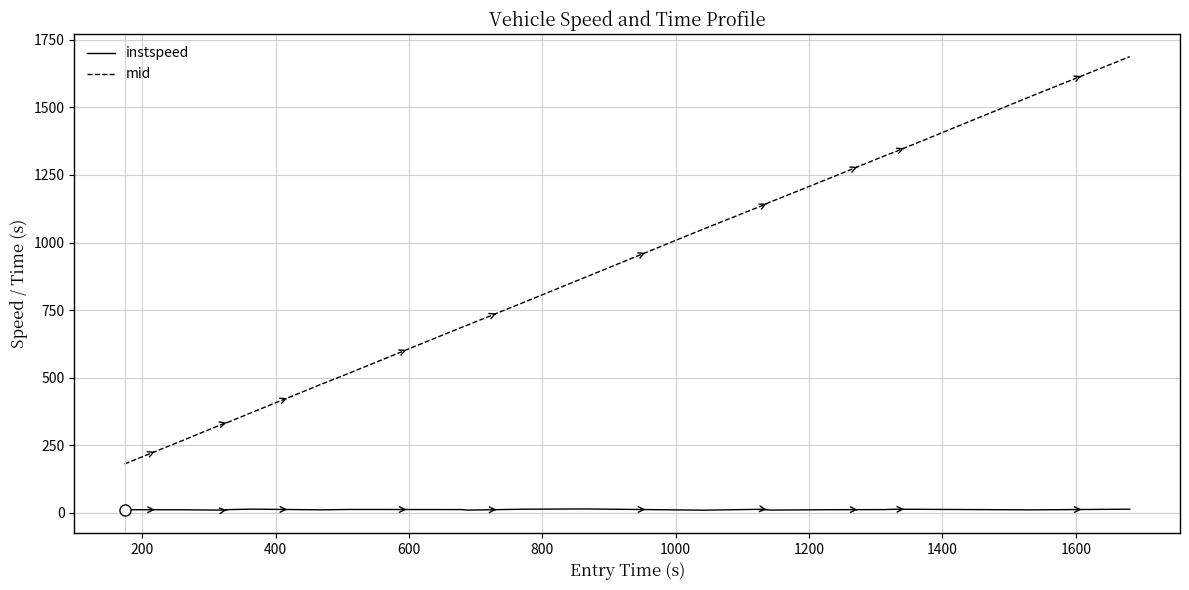

What is the maximum value shown in the chart?

1687.5